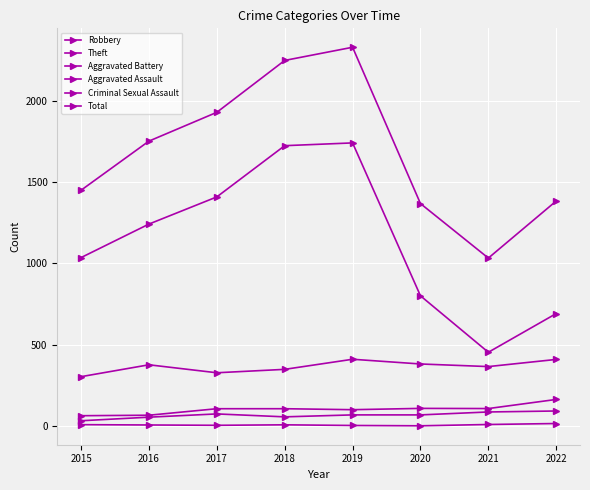

How many categories are shown in the chart?

8